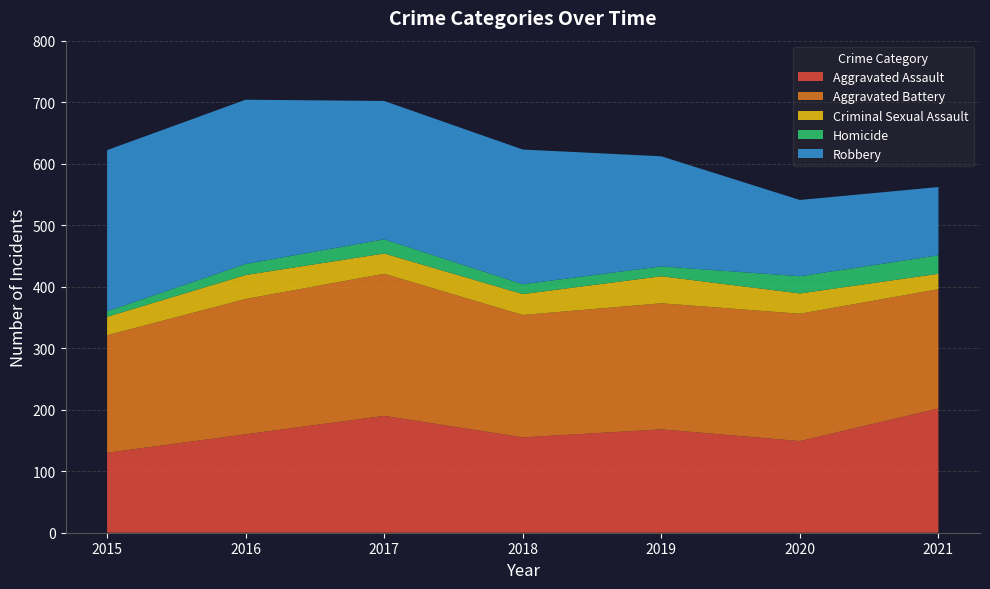

Reading right to left, extract all data points from this chart.

Aggravated Assault: 2021=202	2020=149	2019=168	2018=155	2017=190	2016=160	2015=130
Aggravated Battery: 2021=194	2020=207	2019=205	2018=199	2017=231	2016=220	2015=191
Criminal Sexual Assault: 2021=25	2020=33	2019=44	2018=34	2017=33	2016=39	2015=30
Homicide: 2021=30	2020=28	2019=16	2018=16	2017=23	2016=18	2015=9
Robbery: 2021=111	2020=124	2019=179	2018=219	2017=225	2016=267	2015=262